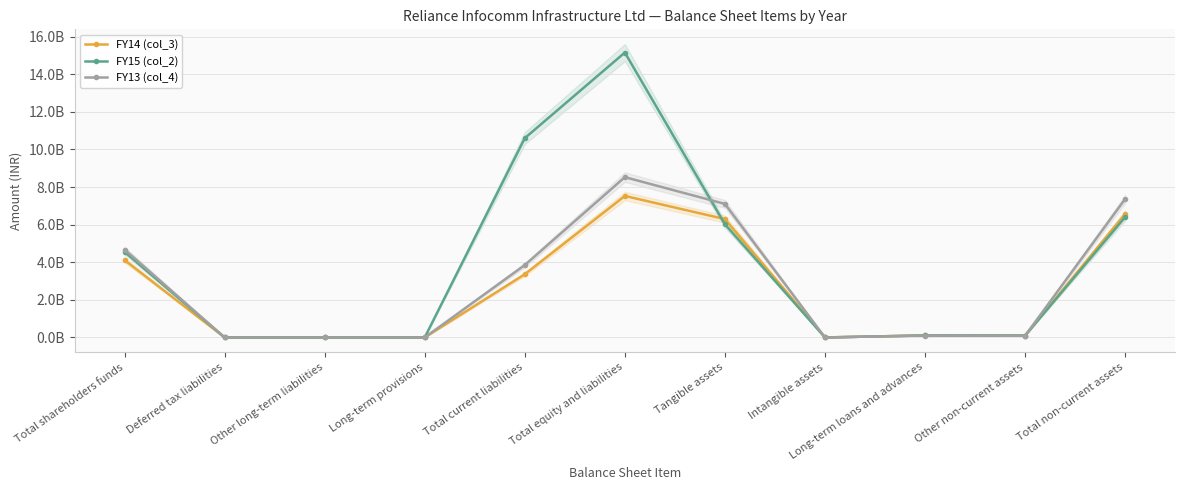

At how many categories does at least one series exceed 8687235734?

2